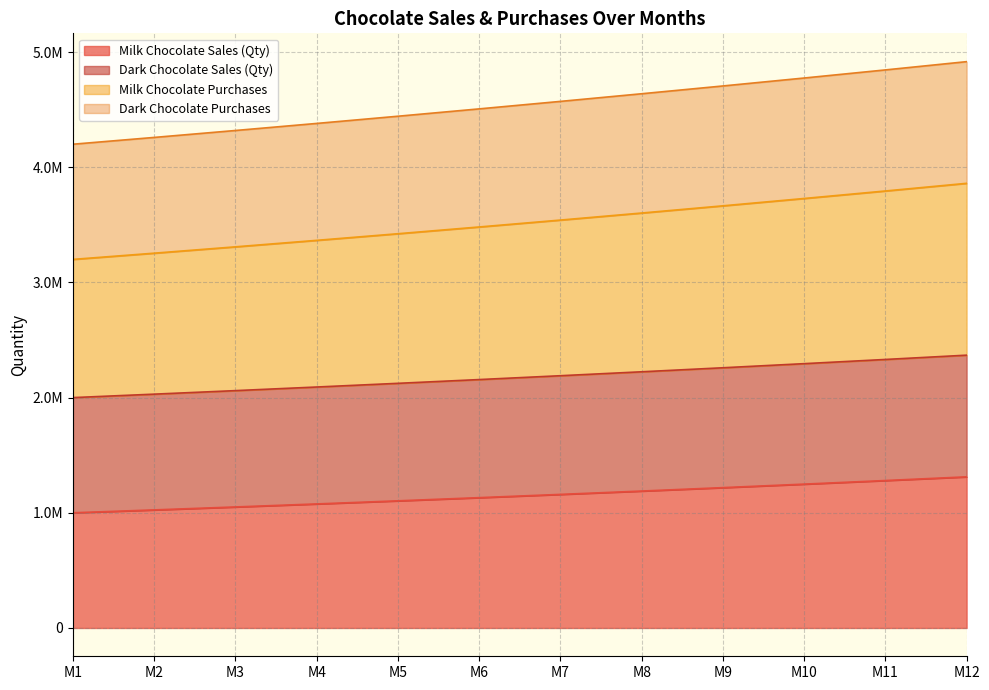

Rank the categories by Dark Chocolate Sales (Qty) value from lowest to highest.

M1, M2, M3, M4, M5, M6, M7, M8, M9, M10, M11, M12